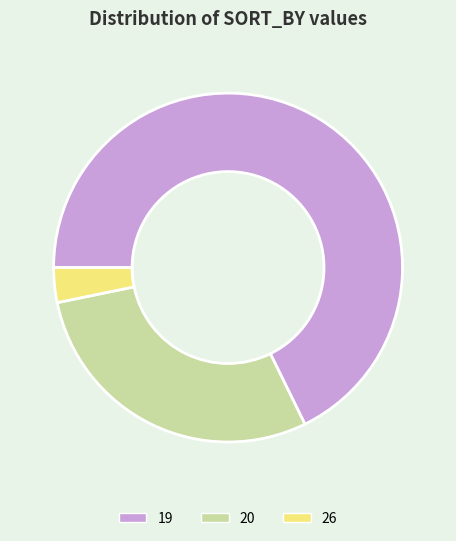

Which category has the smallest portion of the pie?

26